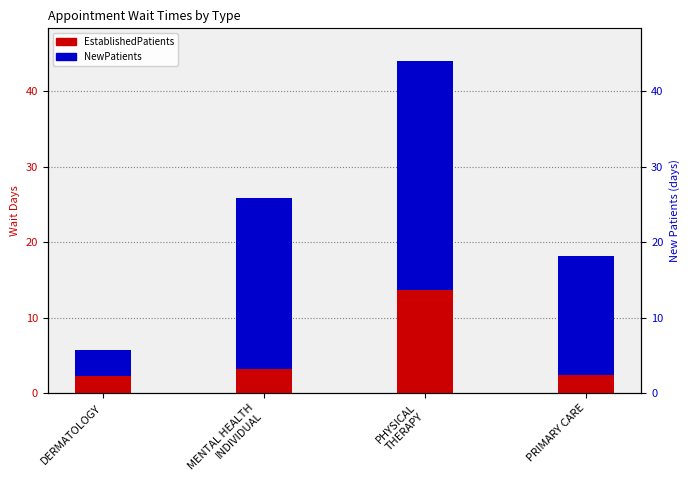

At which label does NewPatients reach its minimum?

DERMATOLOGY